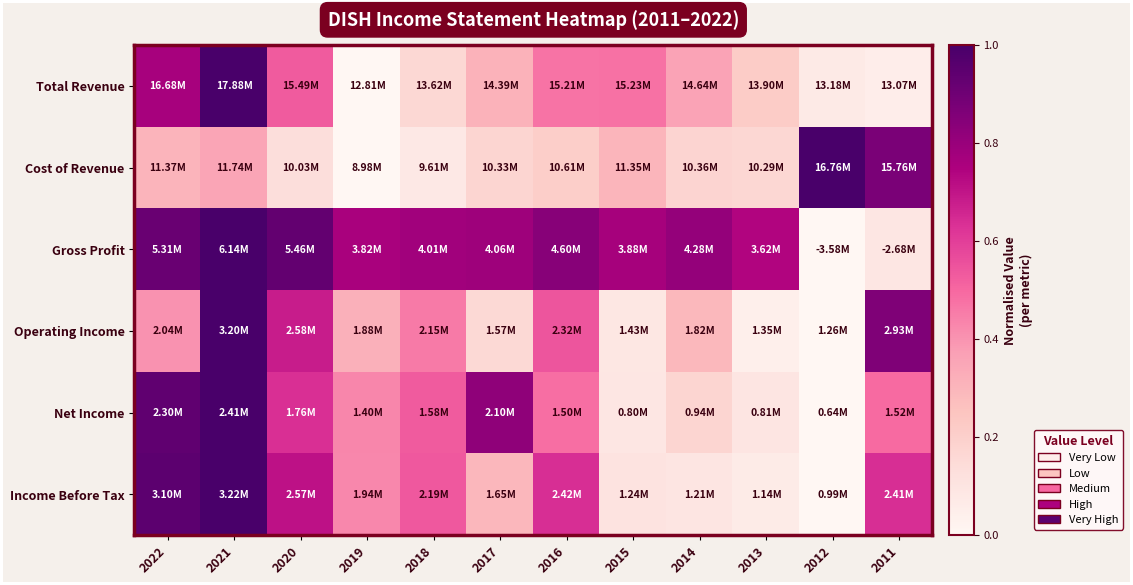

Between 2017 and 2015, which is larger?

2015